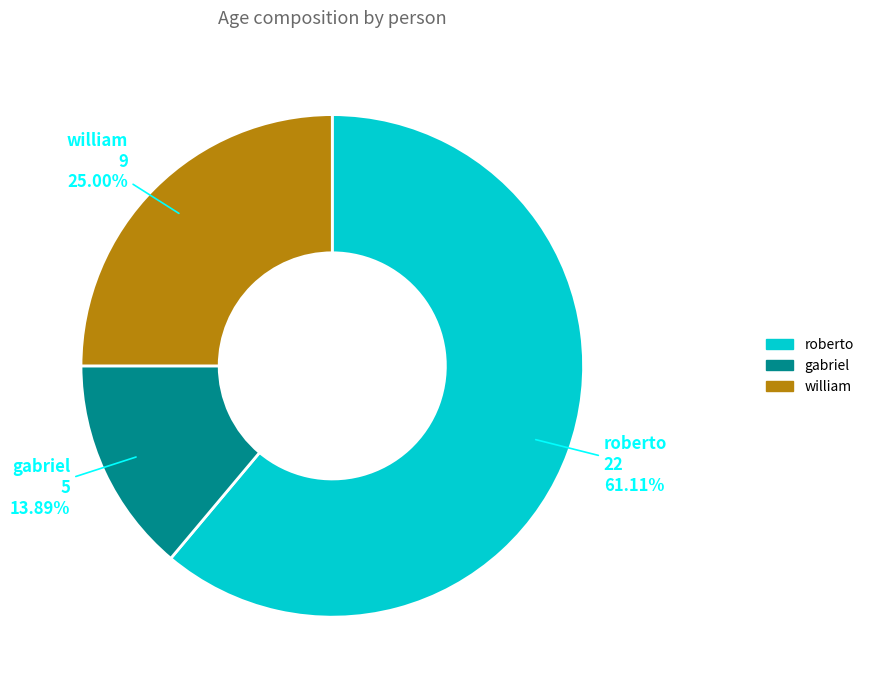

How much of the chart is everything except william?

75.0%